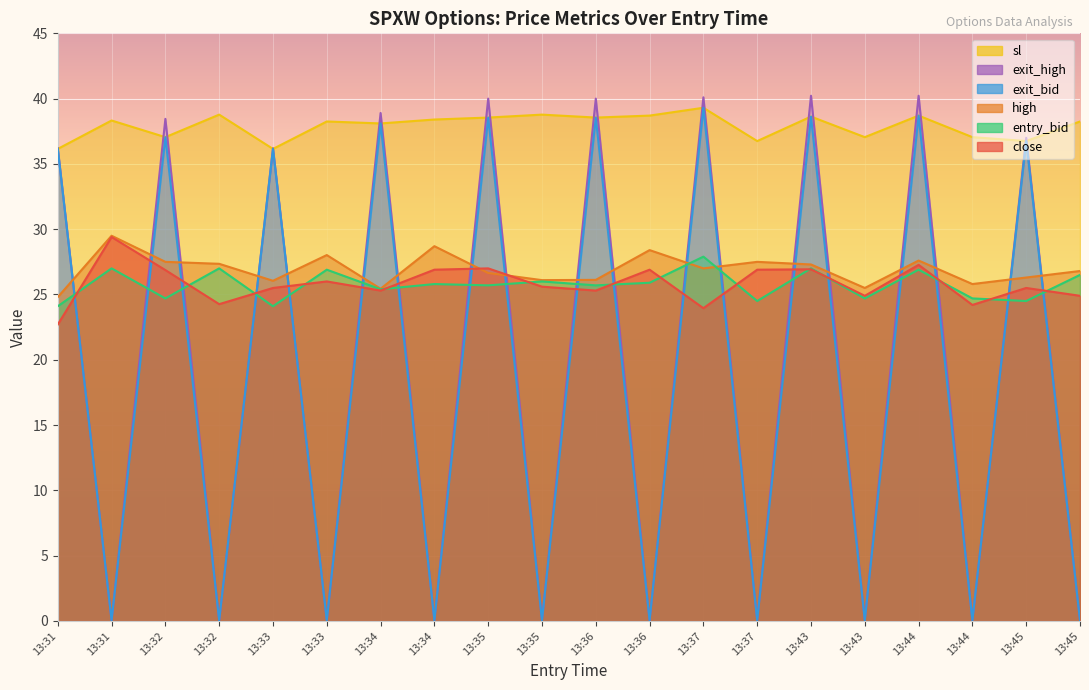

Where is the first local maximum for sl?

13:31